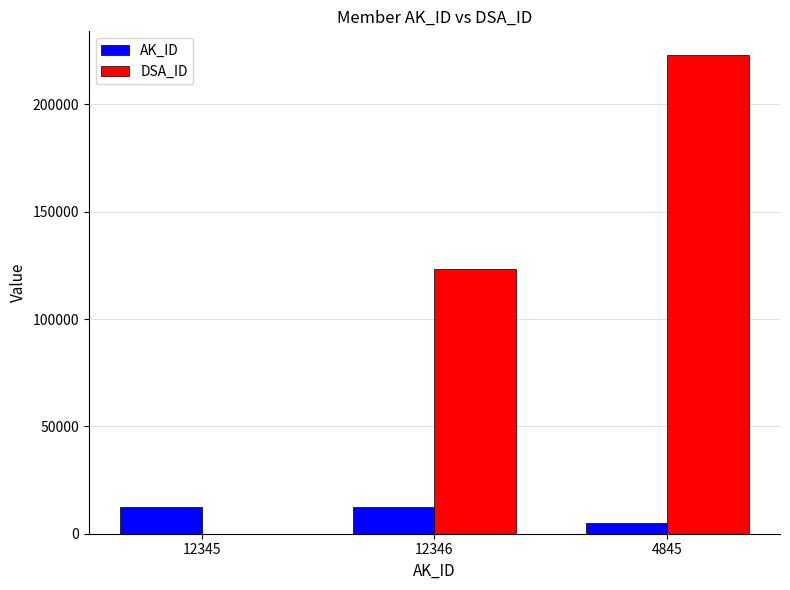

Where is DSA_ID nearest to the value 111448?

12346